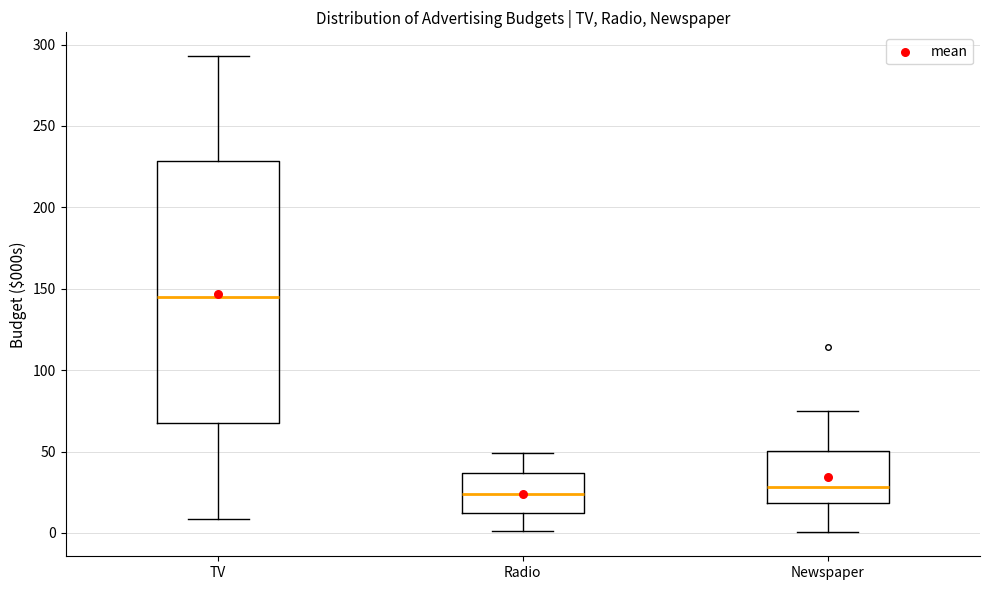

Comparing the boxes themselves (not the whiskers), which one is the tallest?

TV